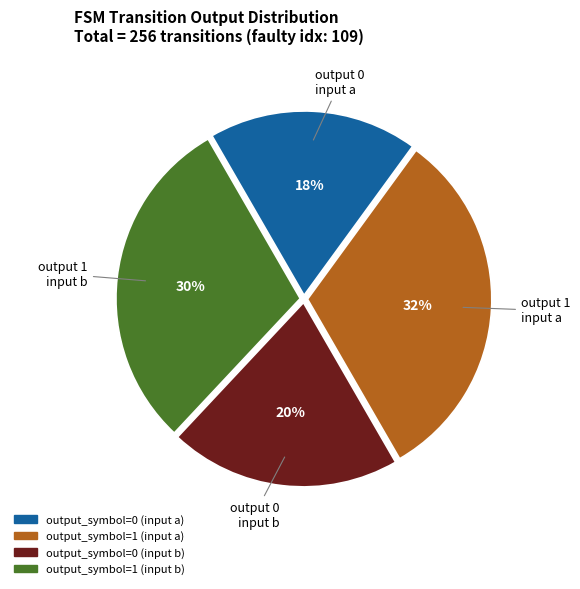

How many segments does this pie chart have?

4